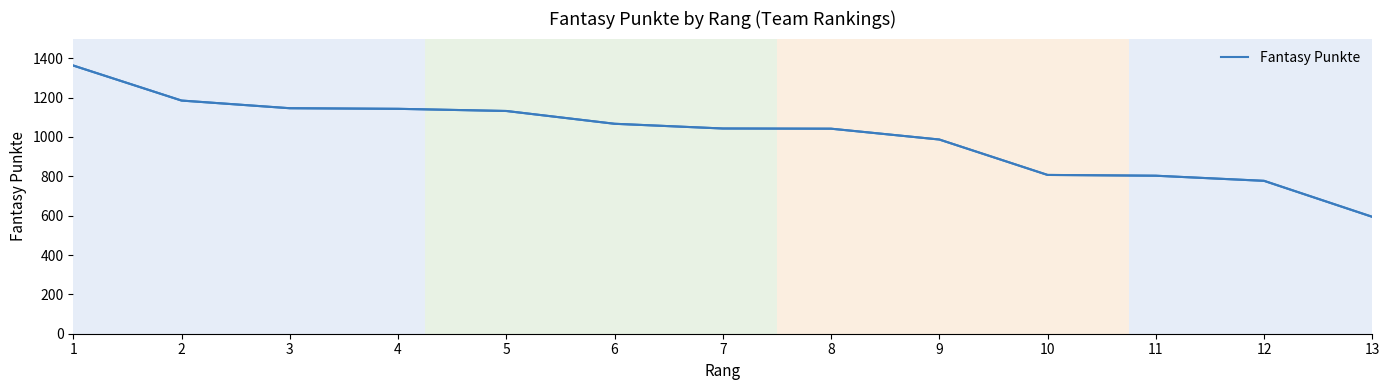

Is it true that the value at 6 is 1067?

True